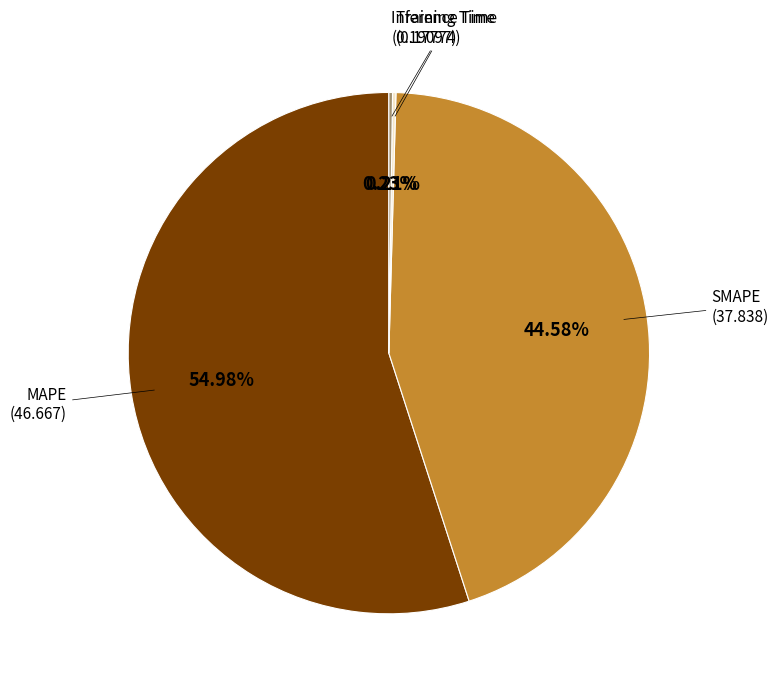

Is there any slice that represents more than half of the pie?

Yes